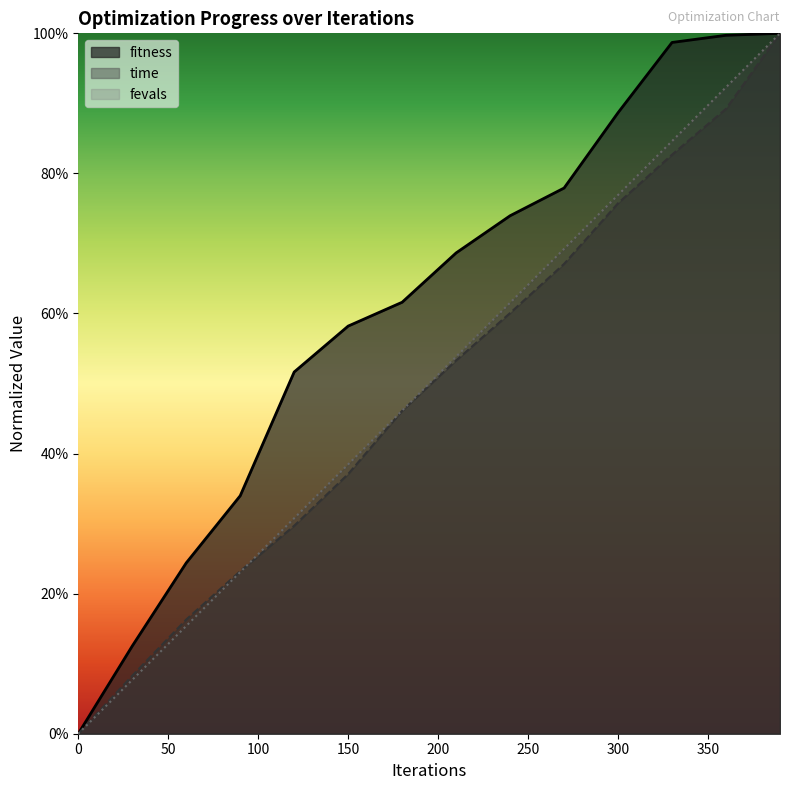

True or false: fitness and time cross at least once.

False